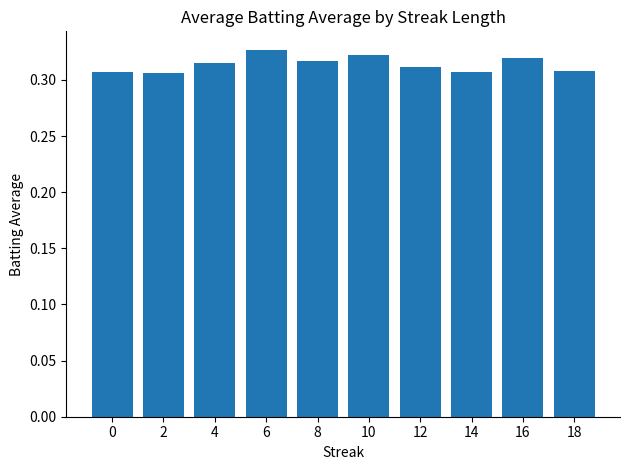

The chart shows a value of 0.4 at 18. True or false?

False